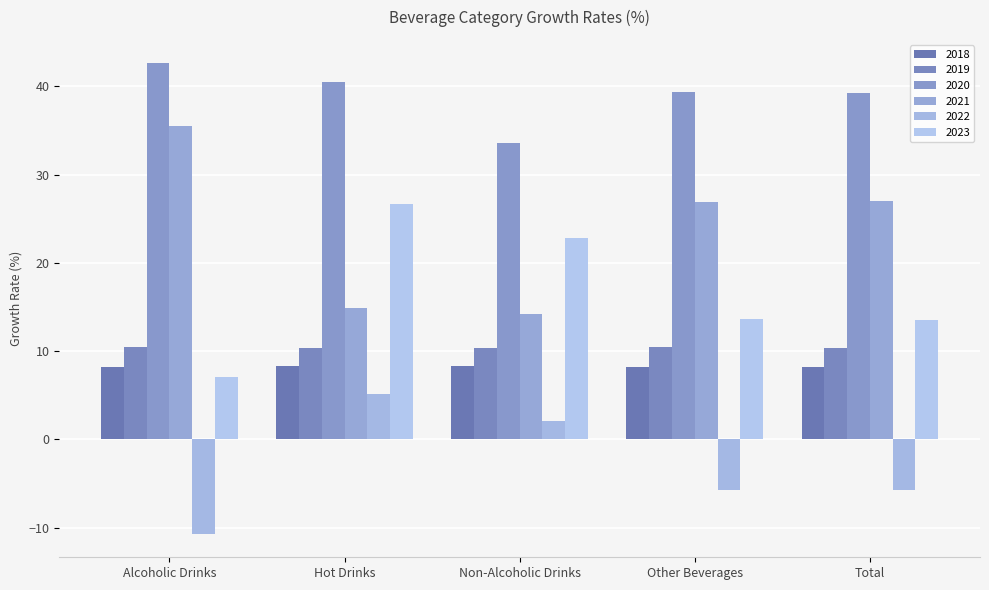

Reading left to right, extract all data points from this chart.

2018: Alcoholic Drinks=8.2	Hot Drinks=8.3	Non-Alcoholic Drinks=8.3	Other Beverages=8.1	Total=8.2
2019: Alcoholic Drinks=10.4	Hot Drinks=10.3	Non-Alcoholic Drinks=10.3	Other Beverages=10.4	Total=10.4
2020: Alcoholic Drinks=42.6	Hot Drinks=40.5	Non-Alcoholic Drinks=33.6	Other Beverages=39.3	Total=39.3
2021: Alcoholic Drinks=35.5	Hot Drinks=14.9	Non-Alcoholic Drinks=14.3	Other Beverages=26.9	Total=27.0
2022: Alcoholic Drinks=-10.7	Hot Drinks=5.1	Non-Alcoholic Drinks=2.1	Other Beverages=-5.7	Total=-5.8
2023: Alcoholic Drinks=7.0	Hot Drinks=26.6	Non-Alcoholic Drinks=22.8	Other Beverages=13.6	Total=13.6